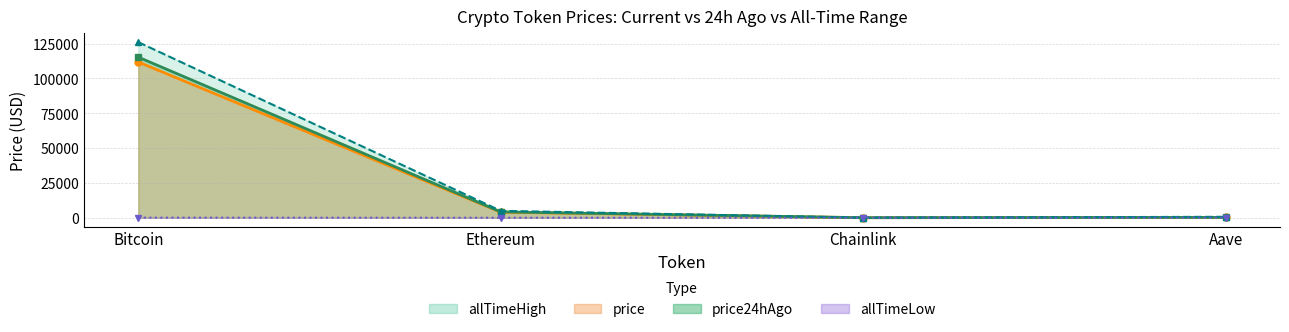

Reading left to right, list all the values displayed in this chart.

price: Bitcoin=111841.0	Ethereum=3989.2	Chainlink=18.5	Aave=242.5
price24hAgo: Bitcoin=115323.0	Ethereum=4190.1	Chainlink=19.6	Aave=252.8
allTimeHigh: Bitcoin=126080.0	Ethereum=4946.1	Chainlink=52.7	Aave=661.7
allTimeLow: Bitcoin=67.8	Ethereum=0.4	Chainlink=0.1	Aave=26.0